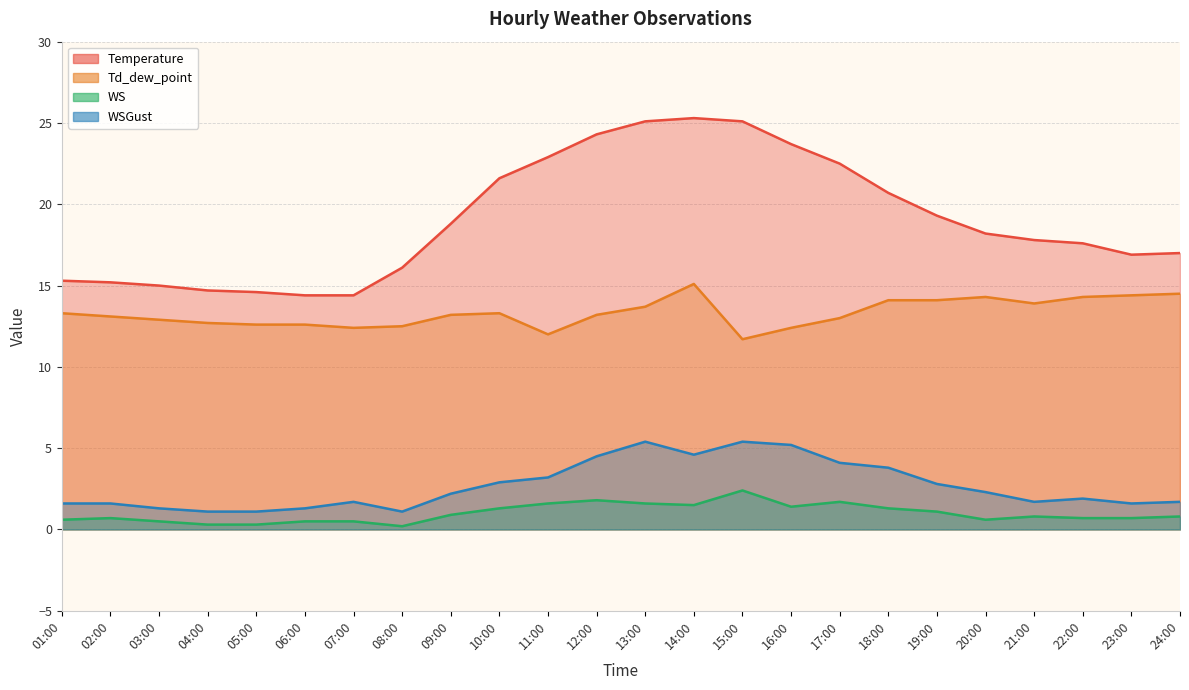

What is the sum of the WS values at 16:00 and 02:00?

2.1